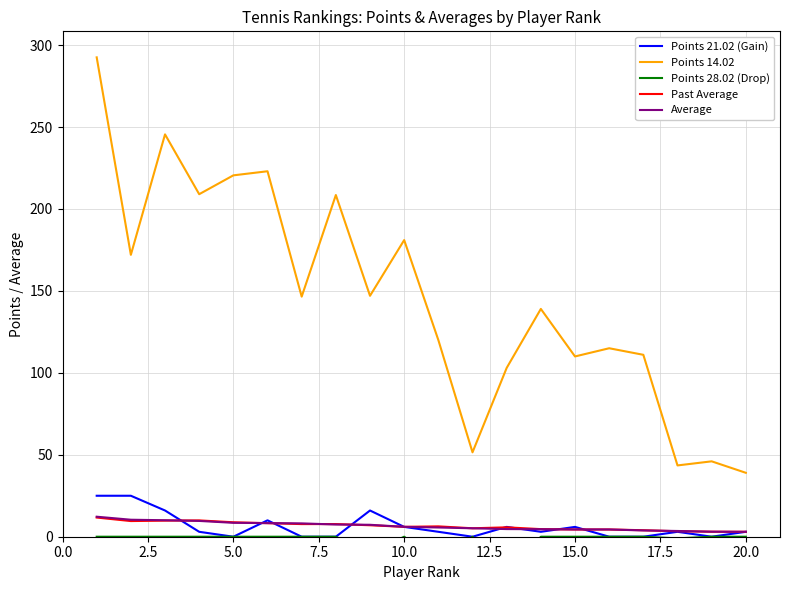

What is the maximum value for Past Average?

11.7